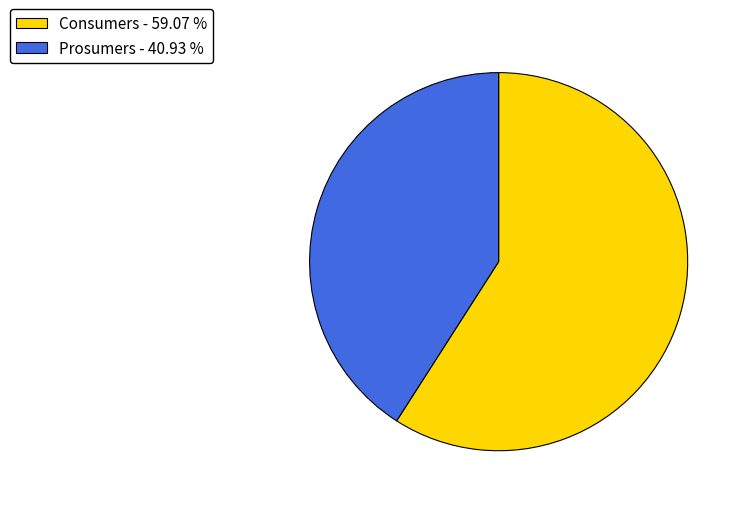

Is the sum of Consumers and Prosumers greater than half?

Yes